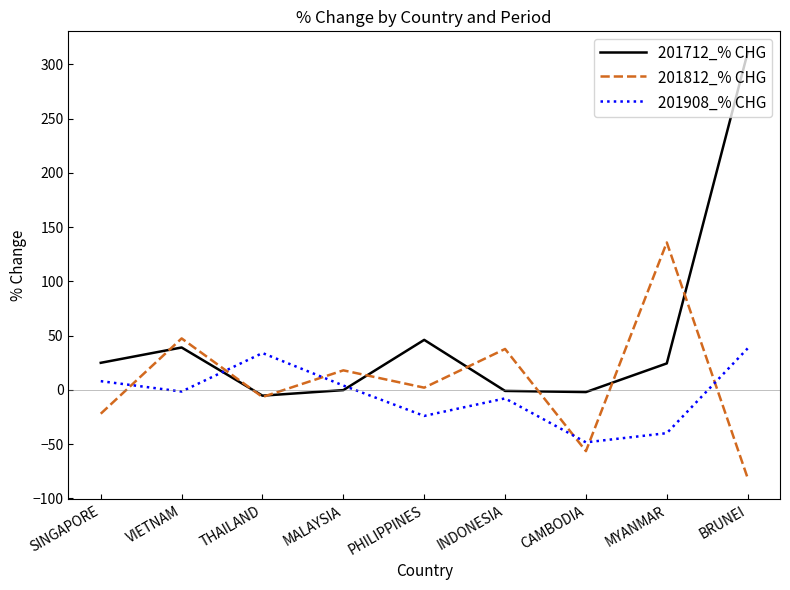

Does the chart have visible grid lines?

No